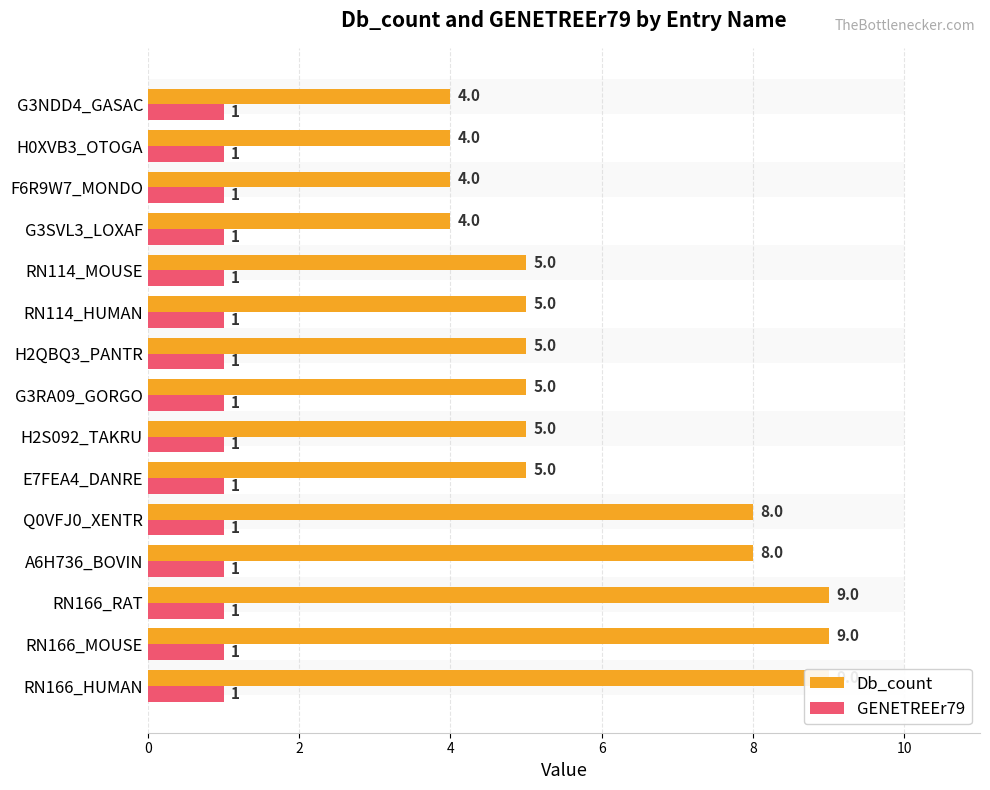

Rank the series by their average value, from lowest to highest.

GENETREEr79, Db_count